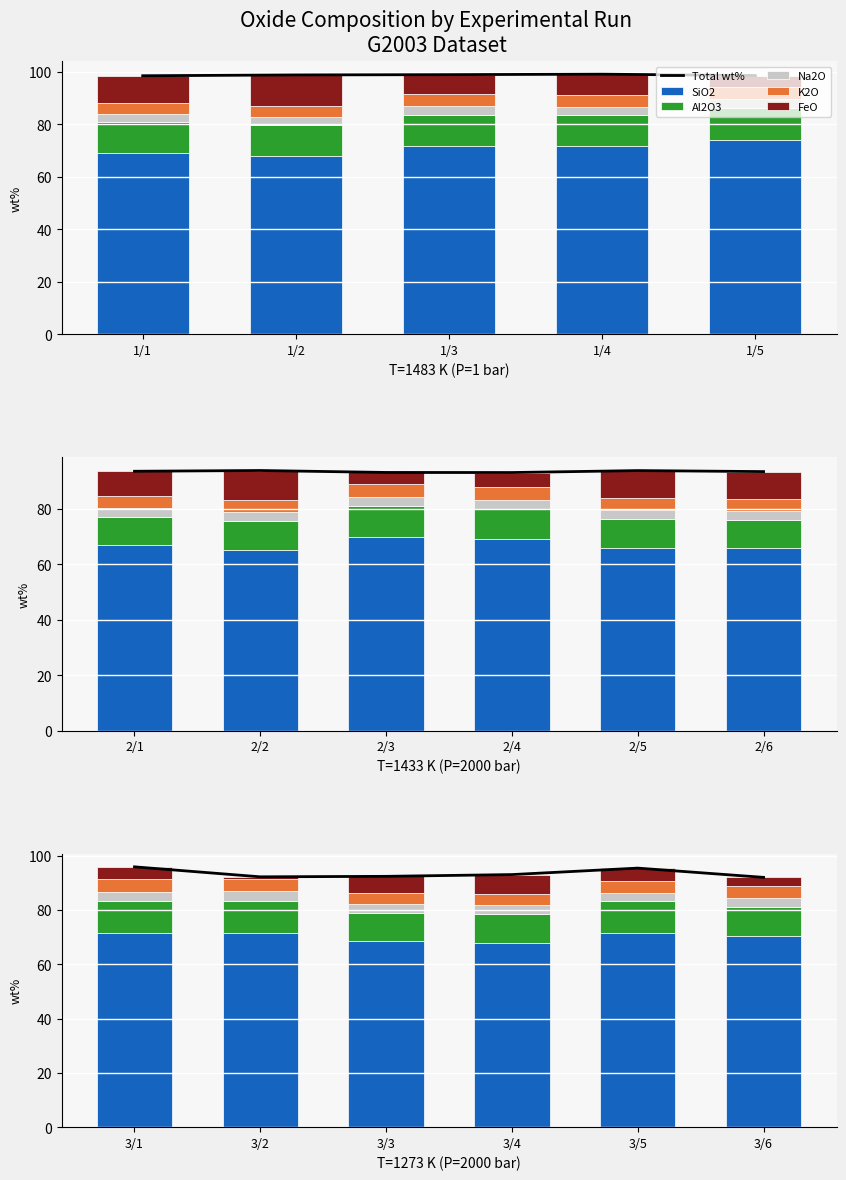

What is the spread (max minus min) of values at 3/5?

92.5